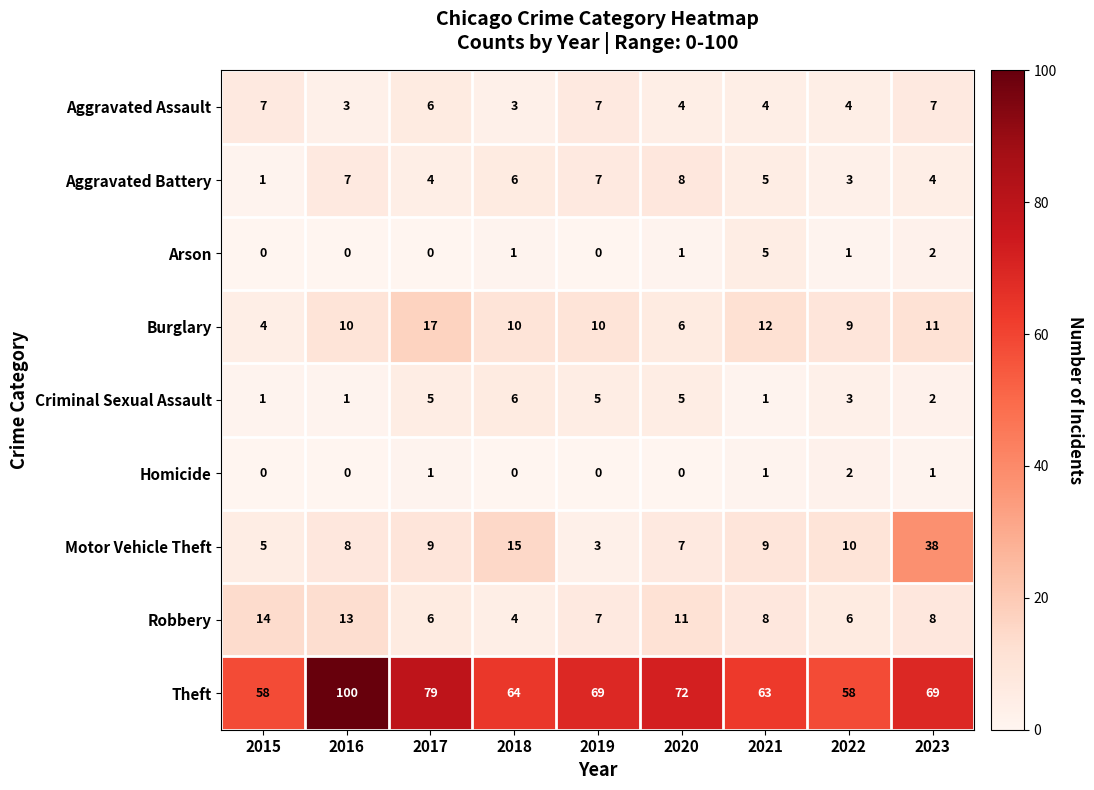

Which series has the largest total across all categories?

Theft